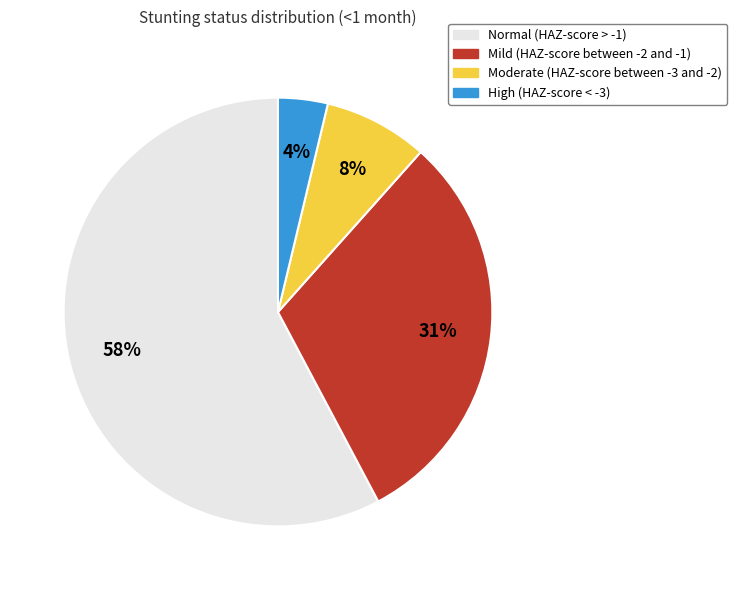

The Mild (HAZ-score between -2 and -1) slice represents 22% of the pie. True or false?

False